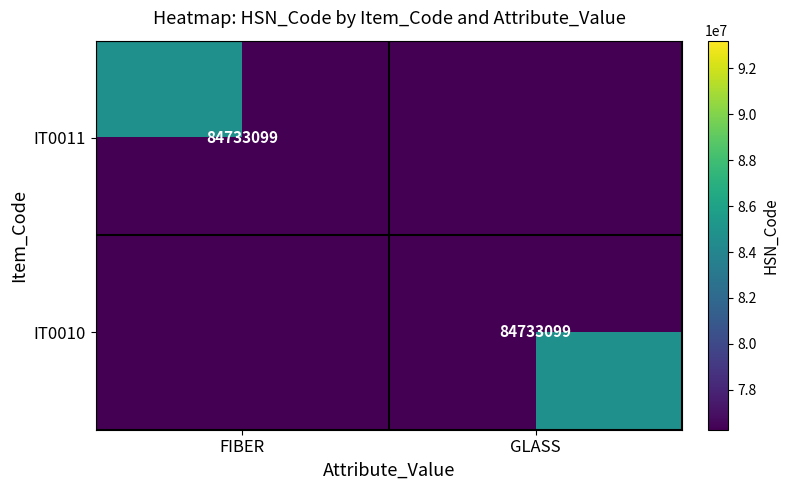

How many data points does each series have?

2